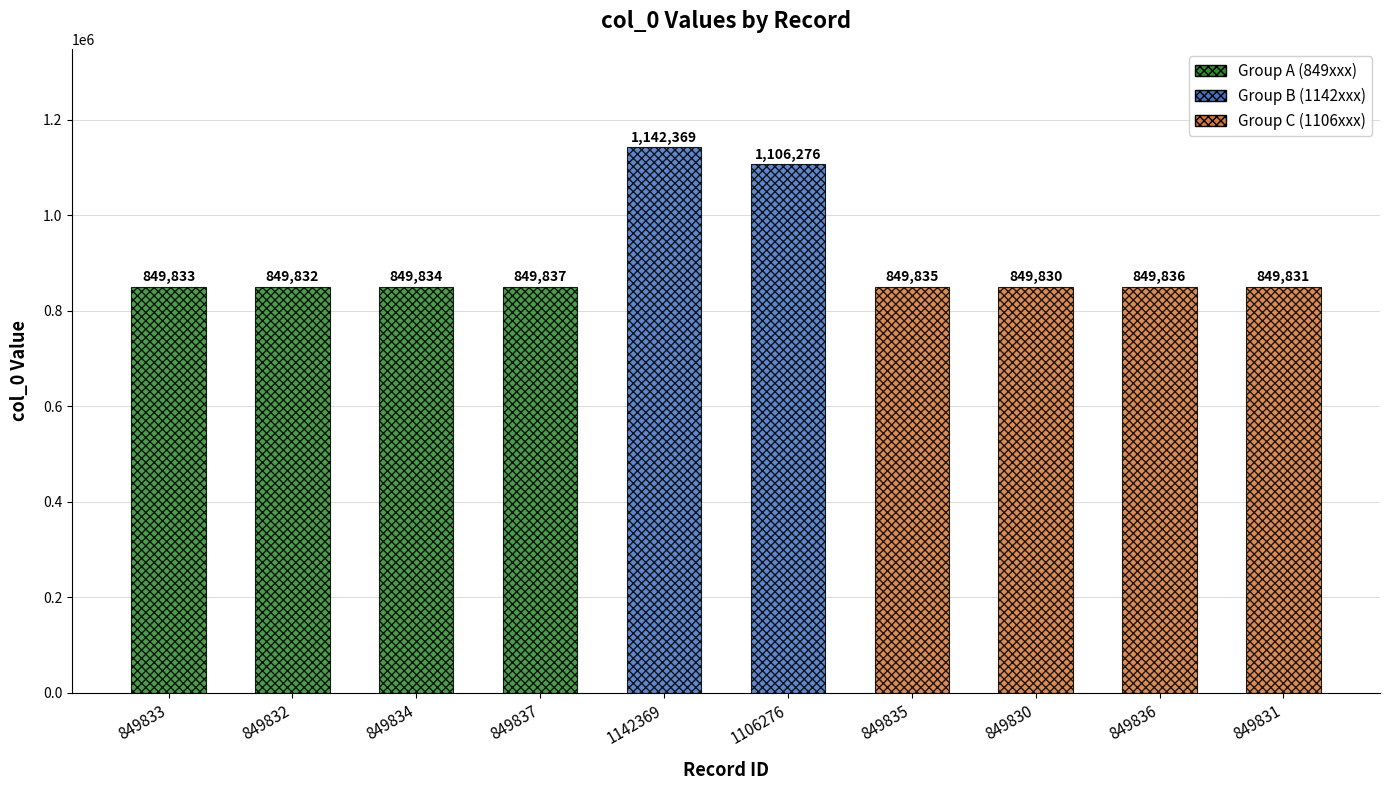

Reading left to right, transcribe all the data shown in this chart.

849833=849833	849832=849832	849834=849834	849837=849837	1142369=1142369	1106276=1106276	849835=849835	849830=849830	849836=849836	849831=849831